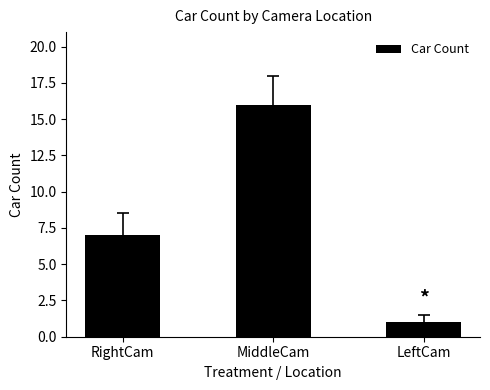

How many data points are less than 7?

1